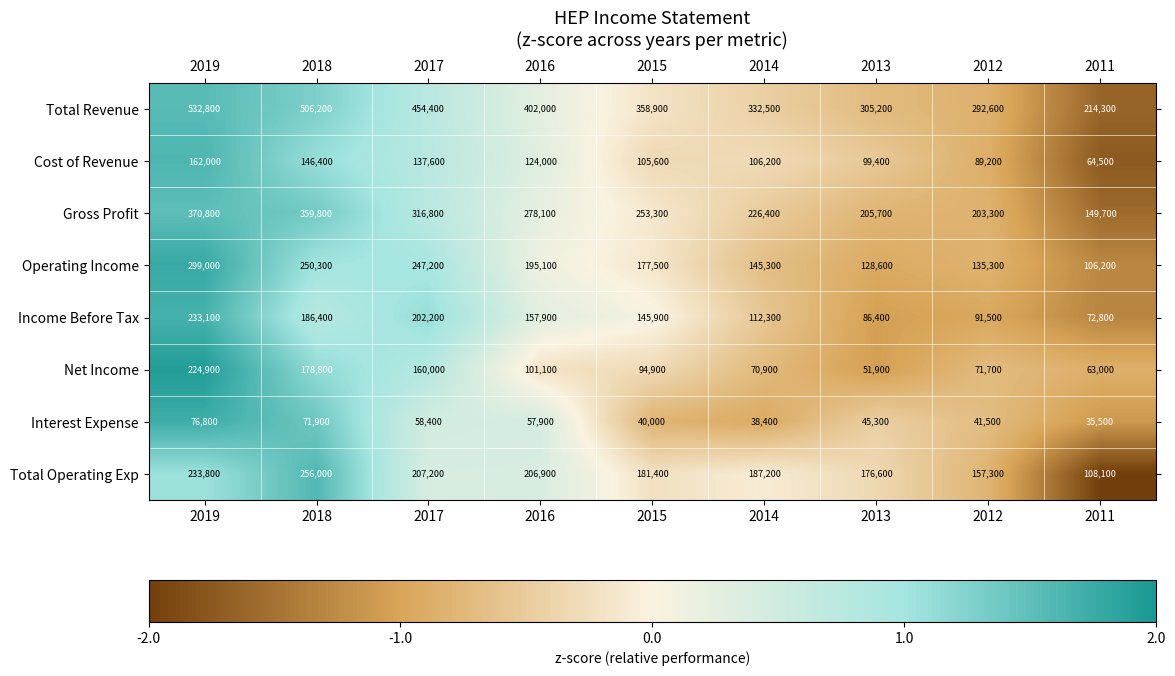

What is the total value across all series at 2019?

2133200